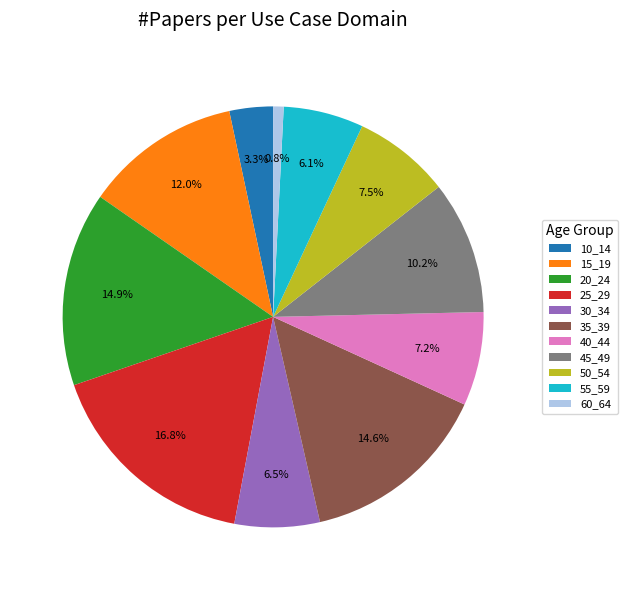

What percentage is the 60_64 slice, to the nearest percent?

1%